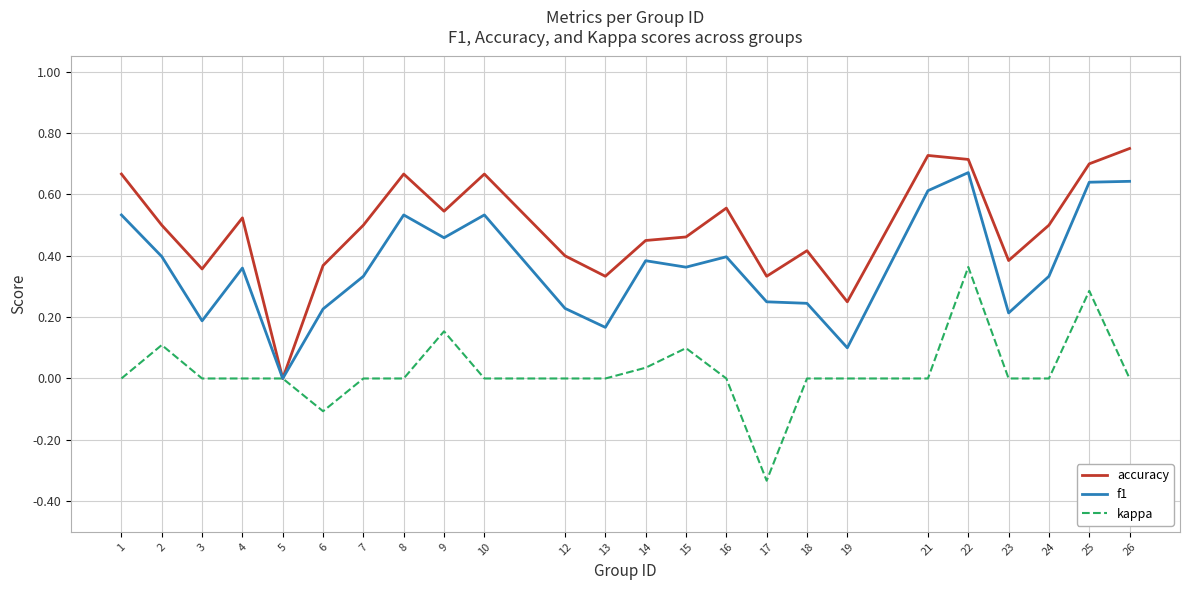

The f1 series shows 0.3 at 3. True or false?

False